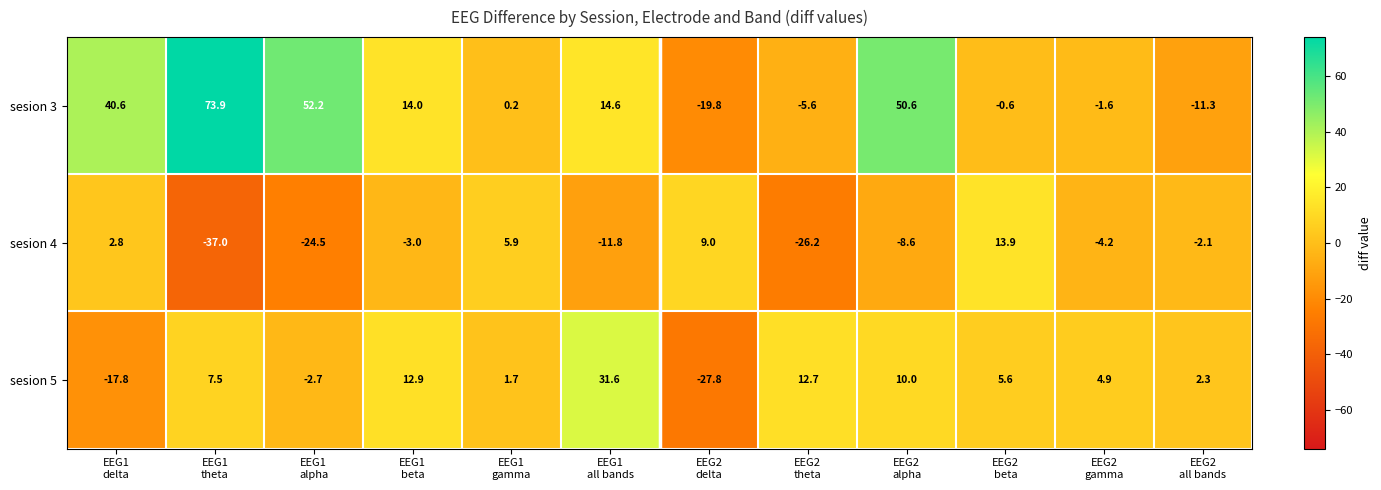

Which series has the largest total across all categories?

sesion 3